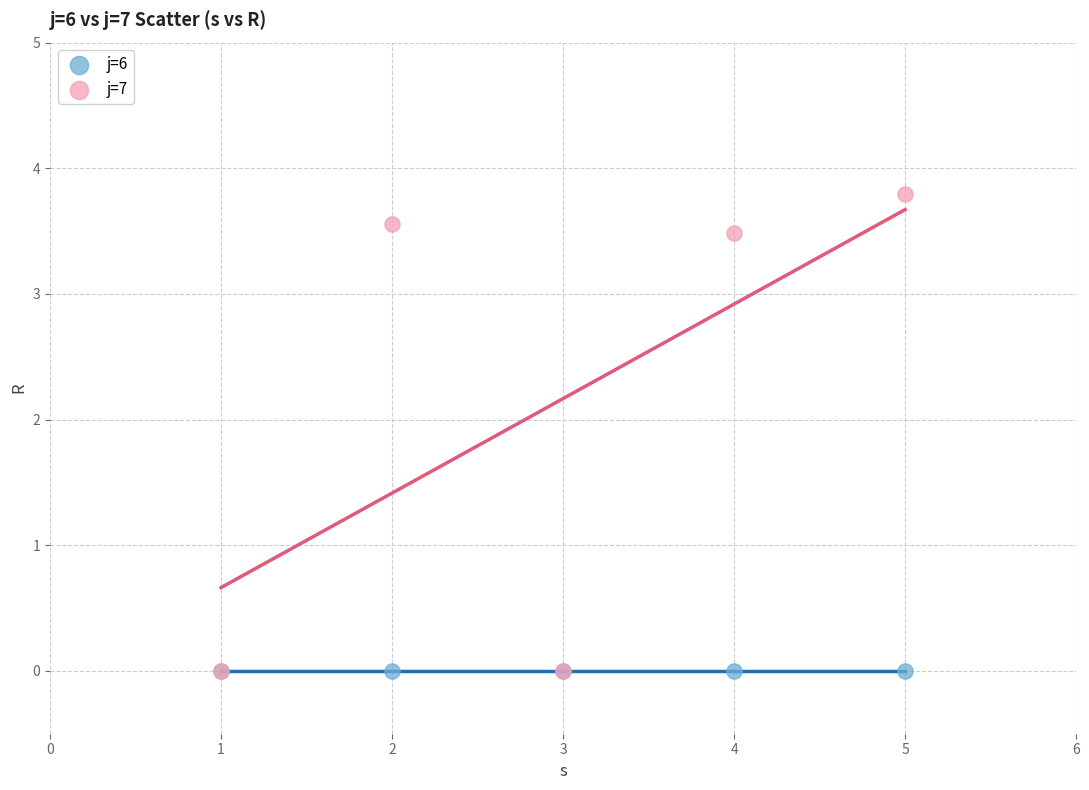

What are all the series names shown in the legend?

j=6, j=7